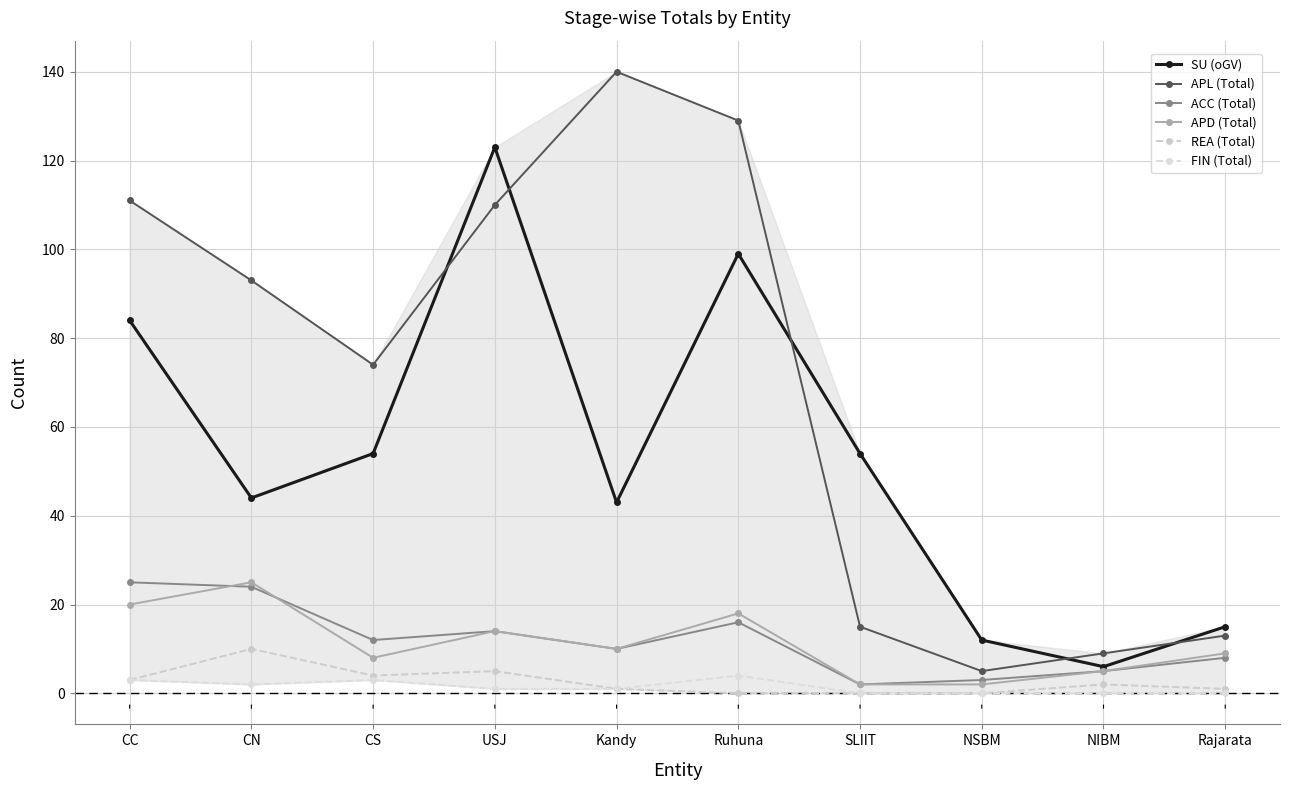

What is the difference between the APL (Total) values at CN and Rajarata?

80